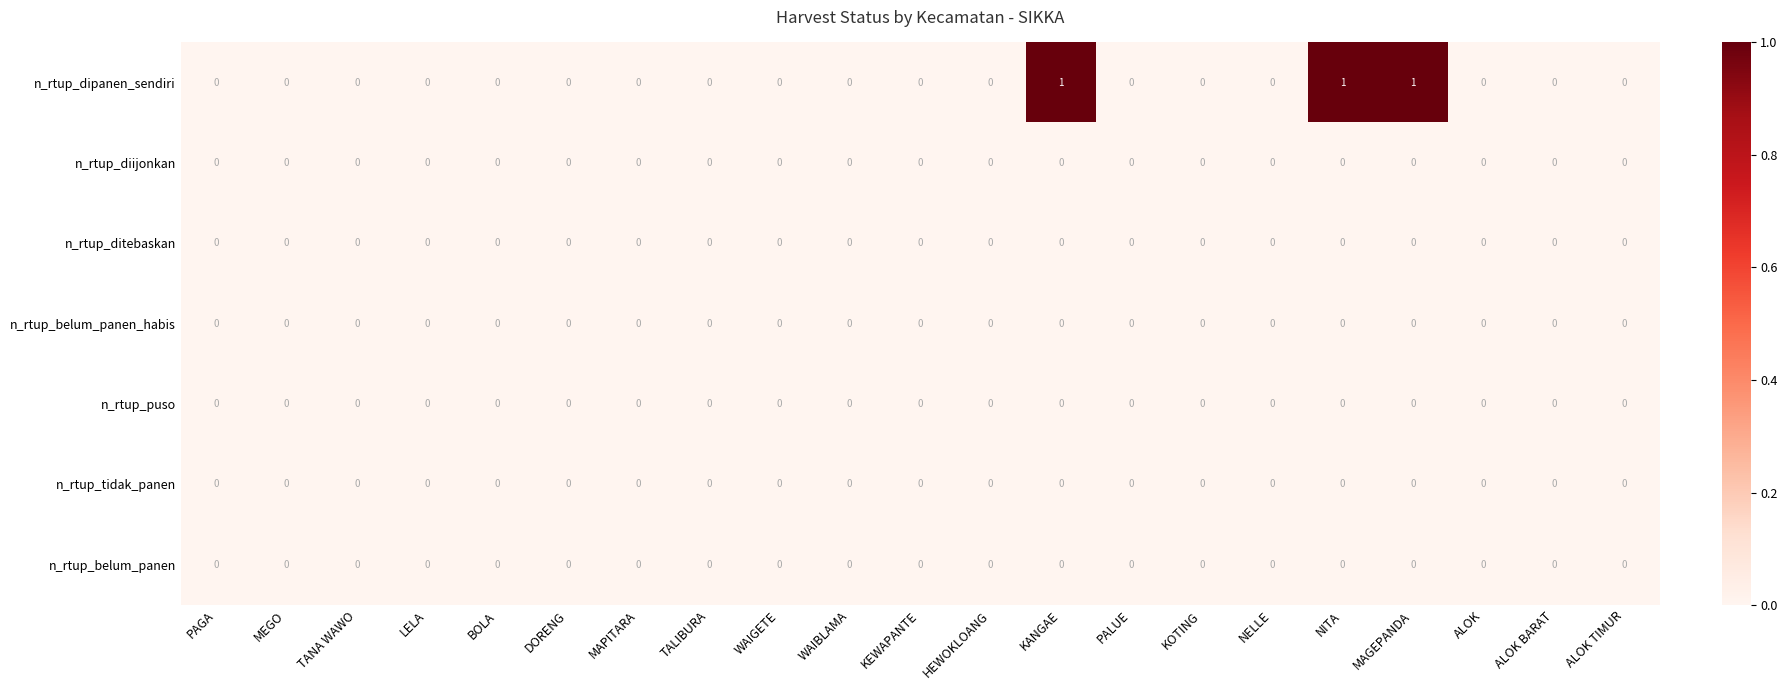

Count the n_rtup_dipanen_sendiri values in the range 0 to 1.

21